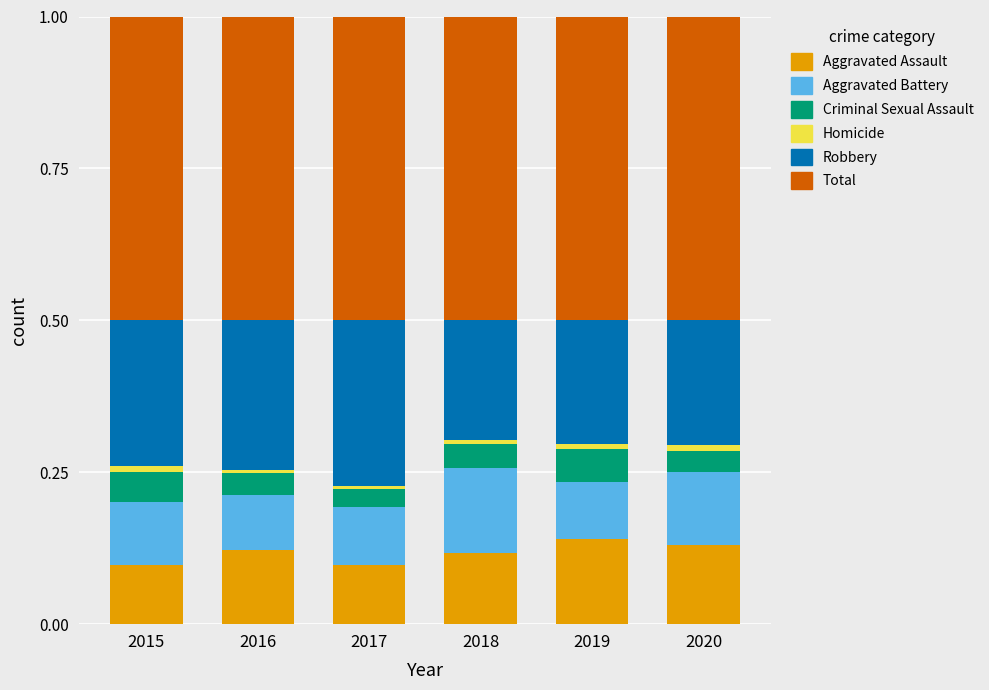

Rank the series by their maximum value, from highest to lowest.

Total, Robbery, Aggravated Assault, Aggravated Battery, Criminal Sexual Assault, Homicide